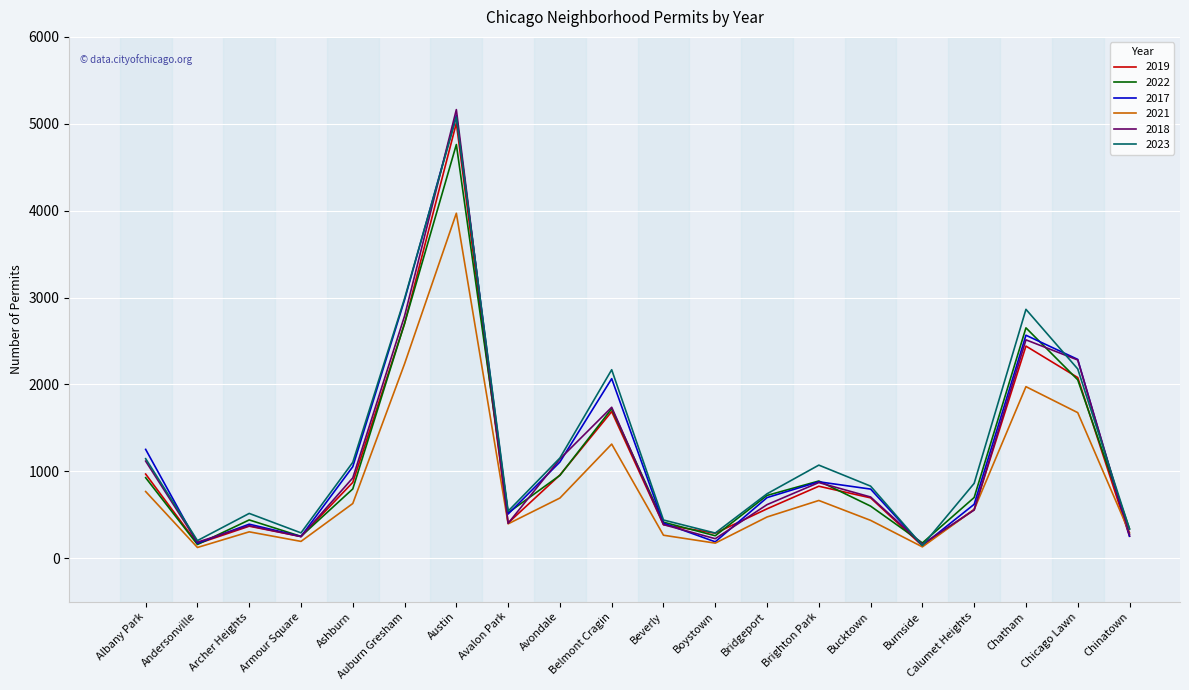

The value of 2021 at Avondale is 692. True or false?

True